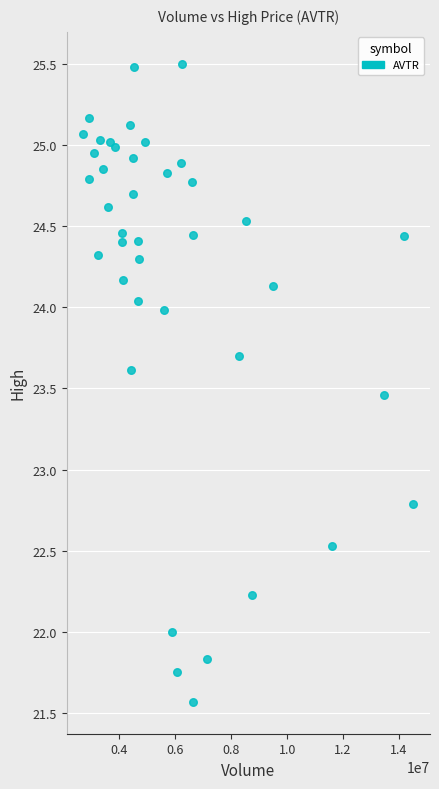

What is the range of Y values (max minus min)?

3.9